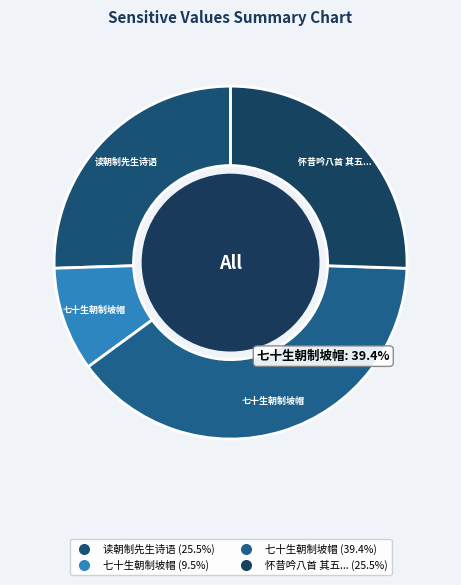

How many slices are in this pie chart?

4